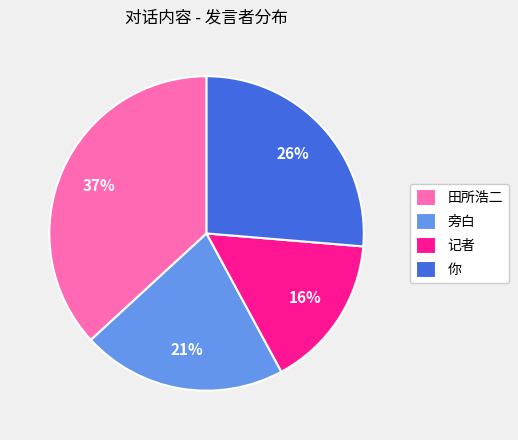

Which has a higher value, 田所浩二 or 你?

田所浩二